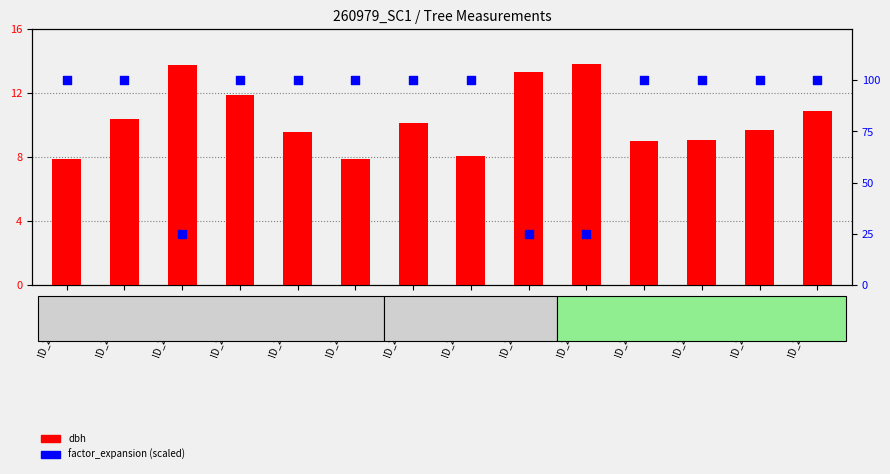

Which series has the widest spread of Y values?

factor_expansion (scaled)